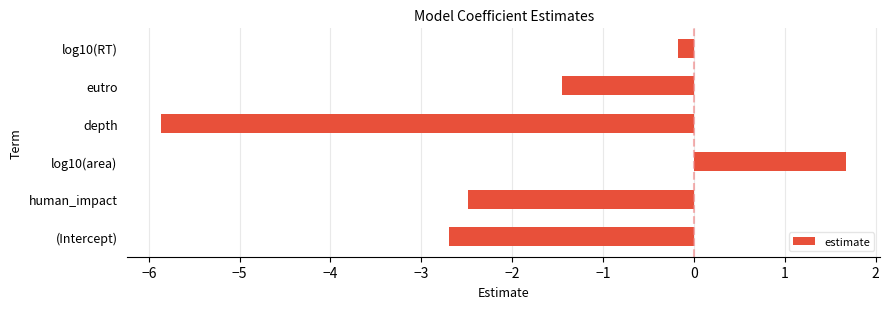

What value does the data have at human_impact?

-2.5